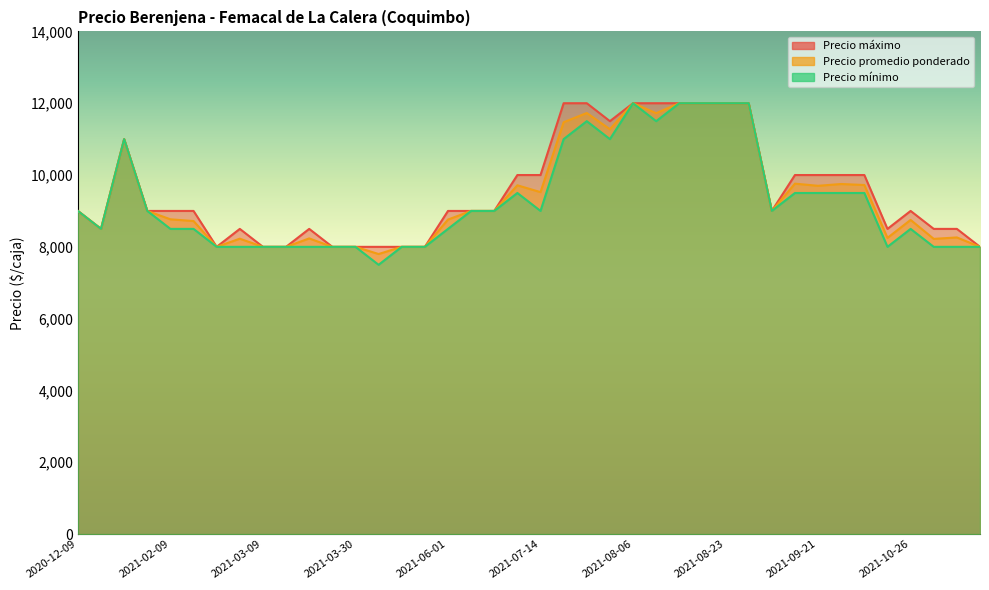

How many Precio maximo values are between 8500 and 11000?

22